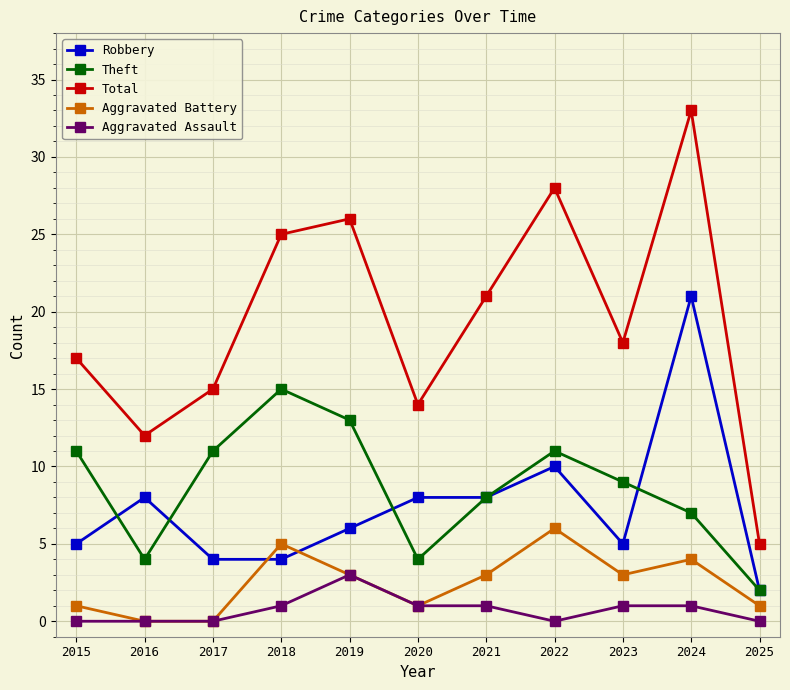

How many interior local peaks does the Theft series have?

2